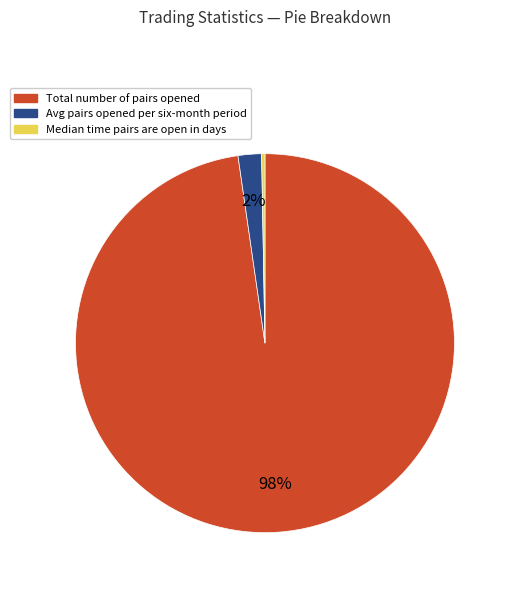

Does any single category account for the majority?

Yes